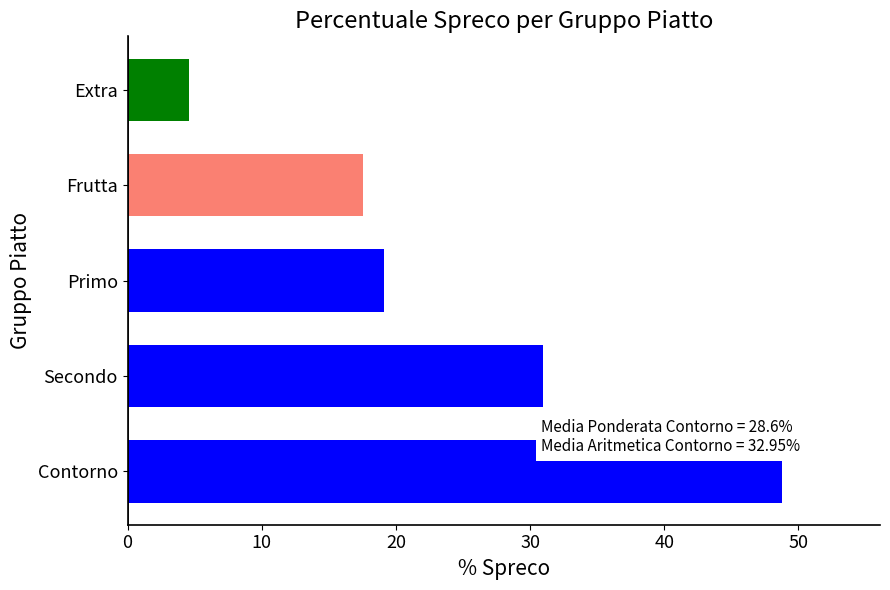

Rank the categories by value from highest to lowest.

Contorno, Secondo, Primo, Frutta, Extra